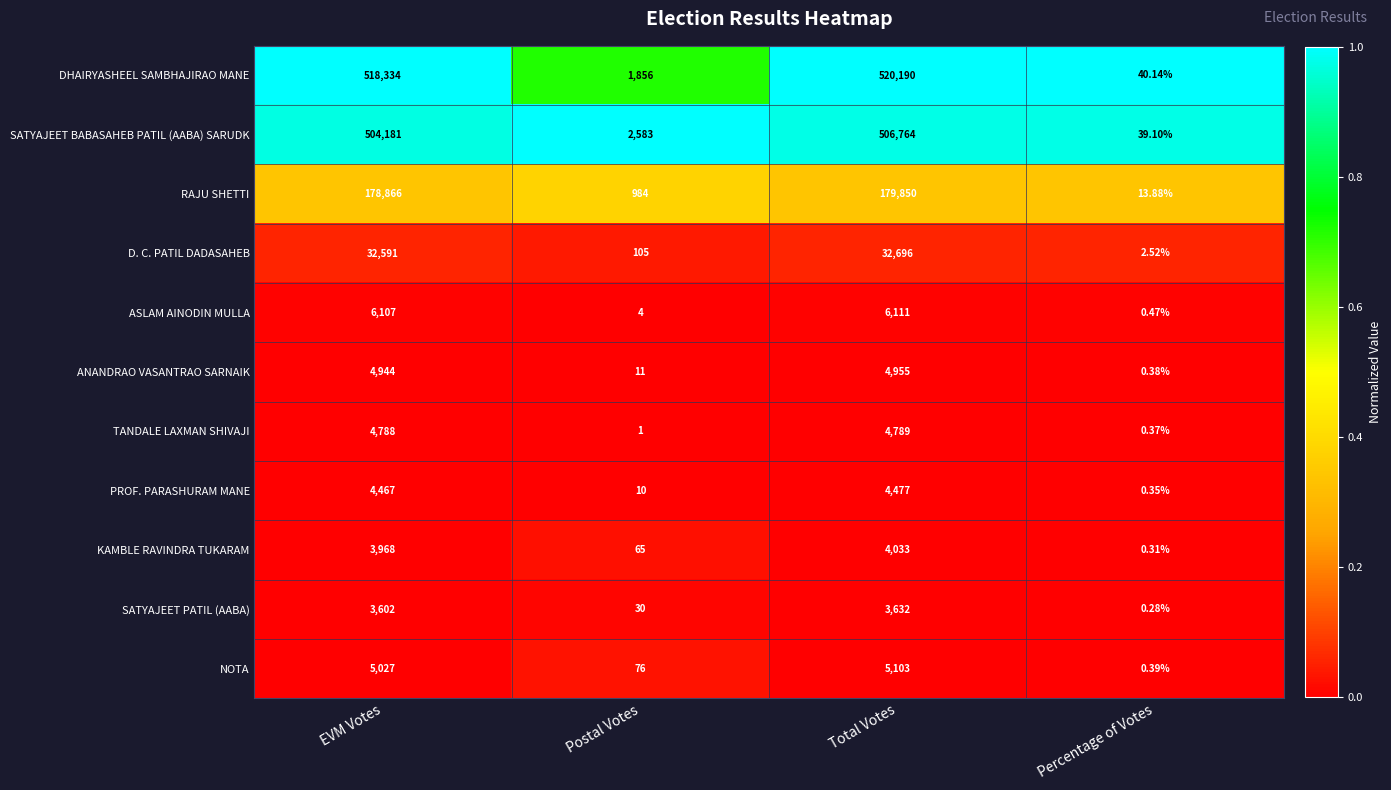

Where is RAJU SHETTI nearest to the value 89931?

EVM Votes